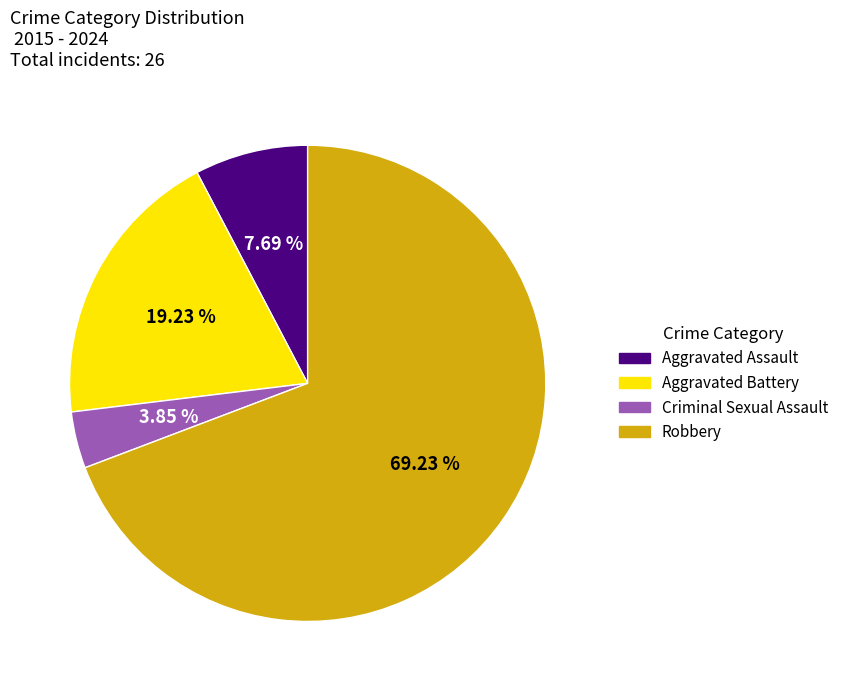

Which category accounts for the majority?

Robbery